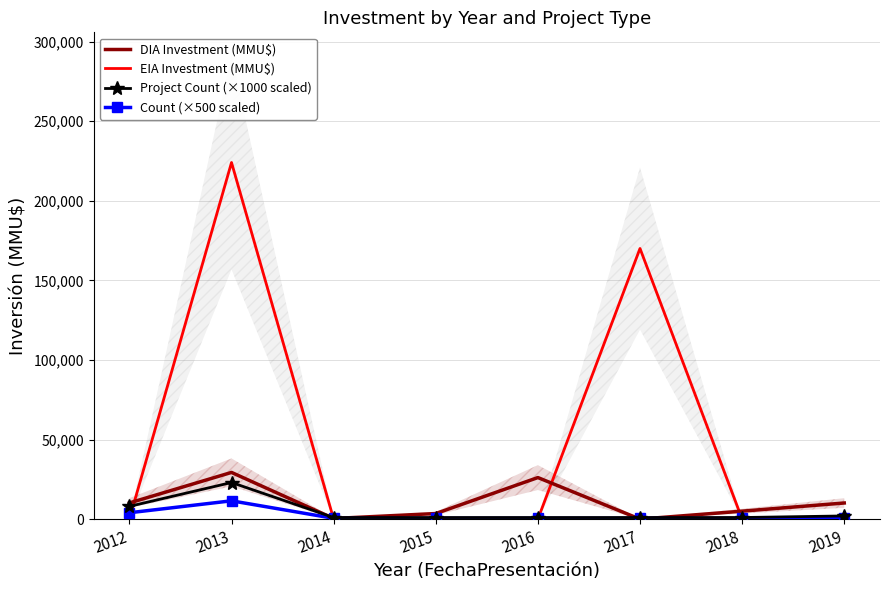

True or false: Count (×500 scaled) and Project Count (×1000 scaled) cross at least once.

False